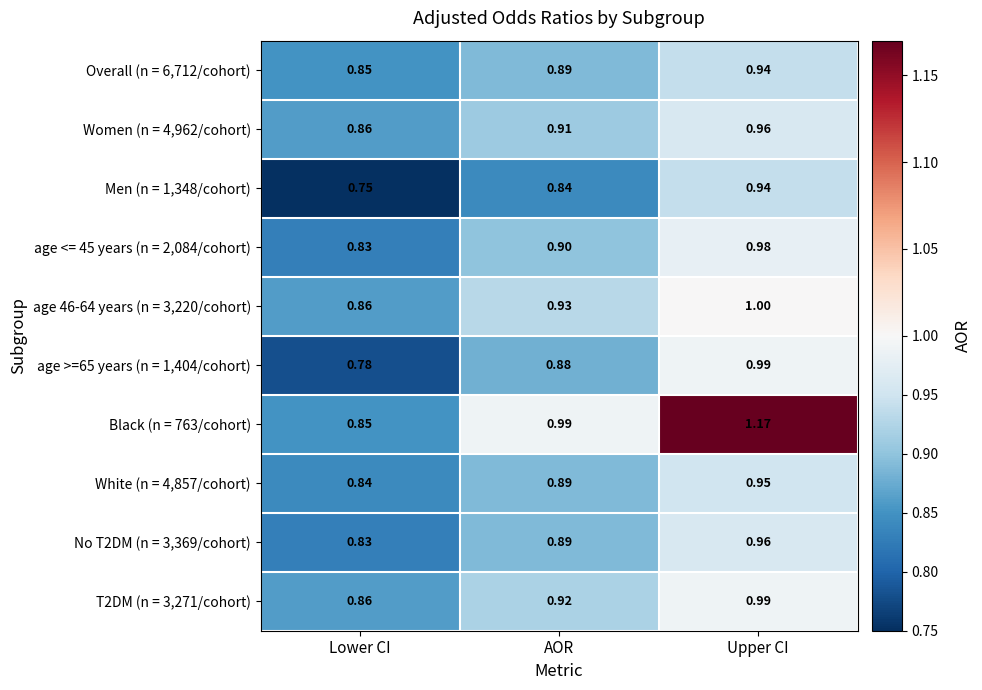

Which category has the lowest value across all series?

Lower CI